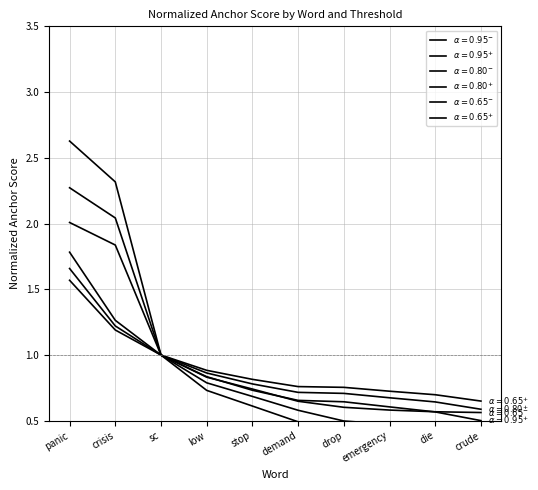

What are all the series names shown in the legend?

0.95-negative, 0.95-positive, 0.8-negative, 0.8-positive, 0.65-negative, 0.65-positive